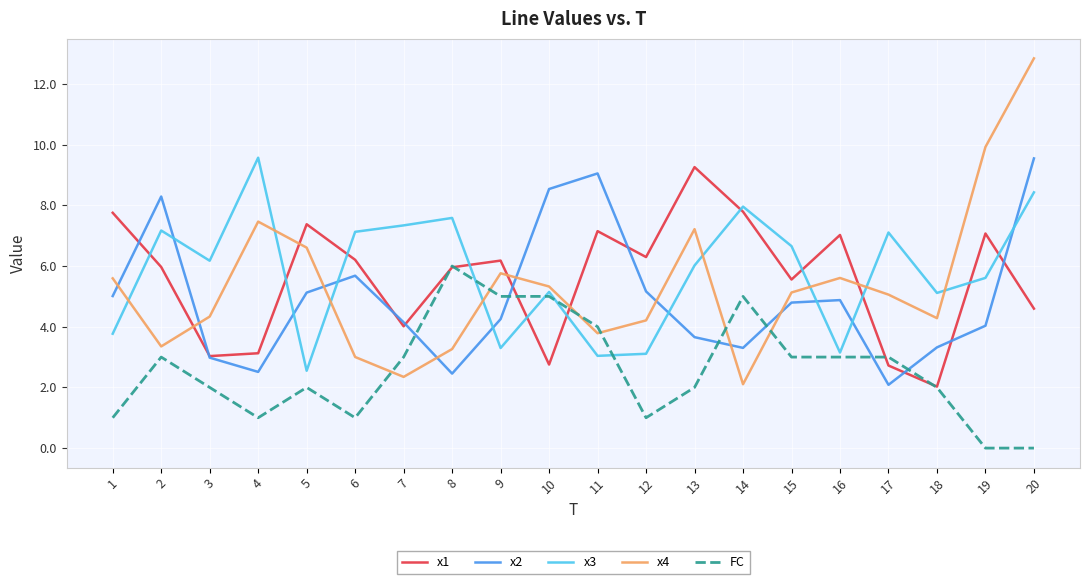

What is the total value across all series at 20?

35.4